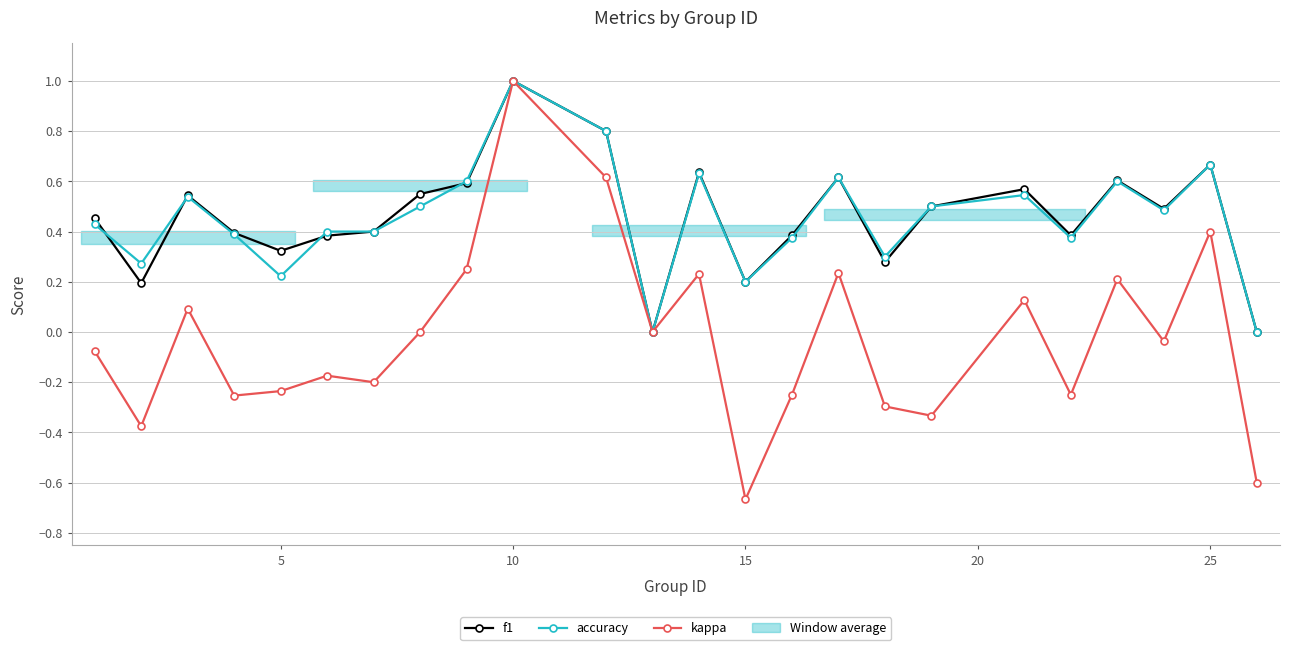

True or false: kappa has a value of 0.4 at 10.

False